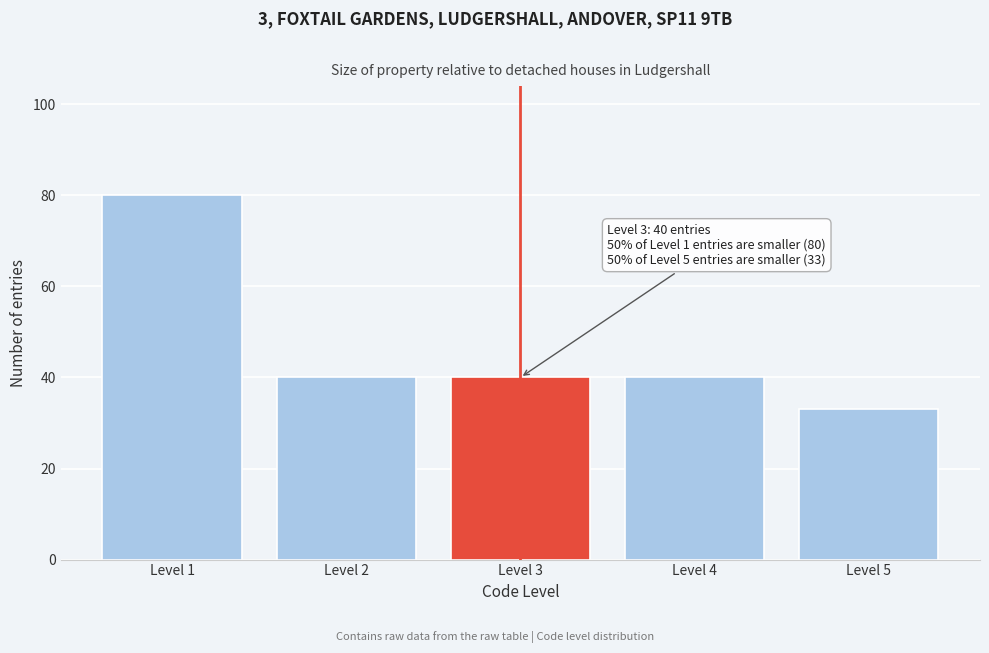

Reading left to right, extract all data points from this chart.

80	40	40	40	33